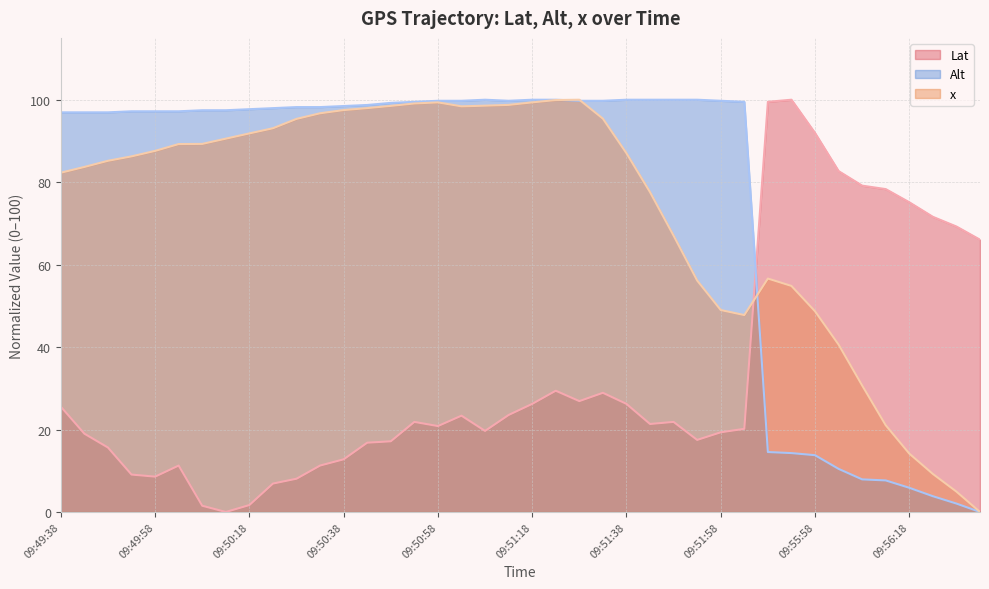

Which series changed the most between 28 and 38?

Alt (line)